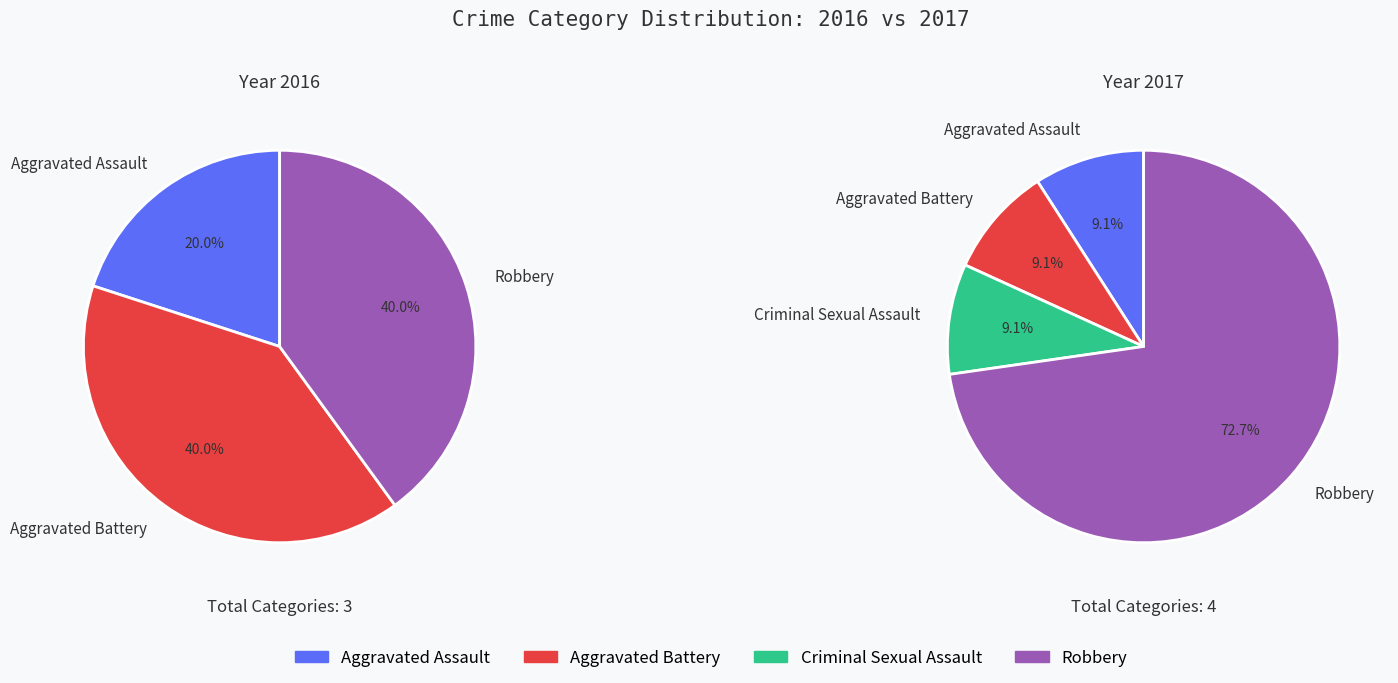

Which category has the smallest portion of the pie?

Aggravated Assault